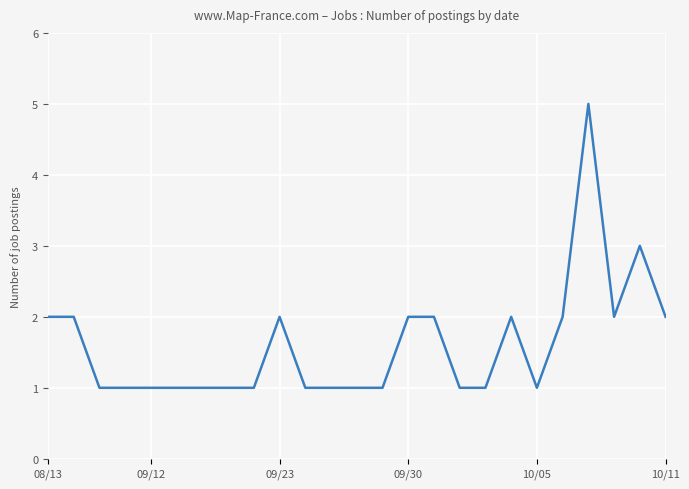

What is the greatest value displayed?

5